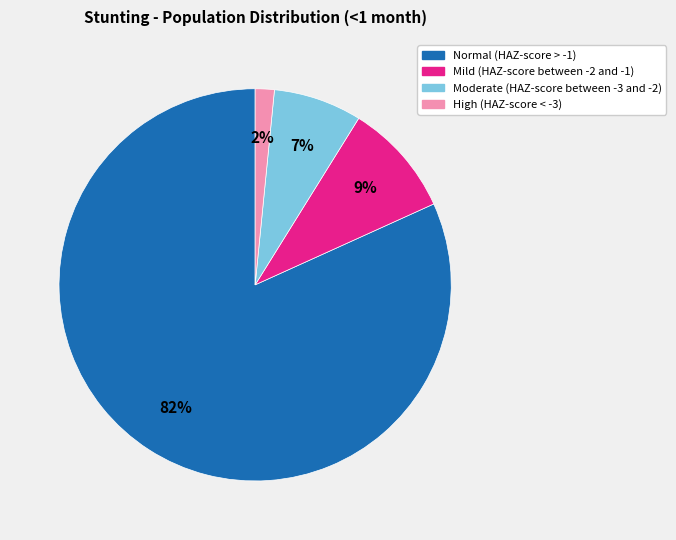

How many segments does this pie chart have?

4